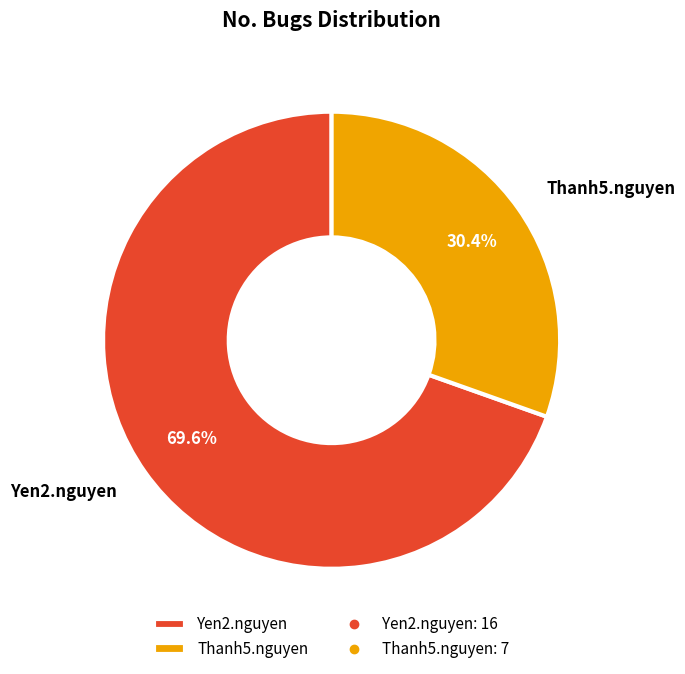

To the nearest percent, what percentage of the pie is Yen2.nguyen?

70%